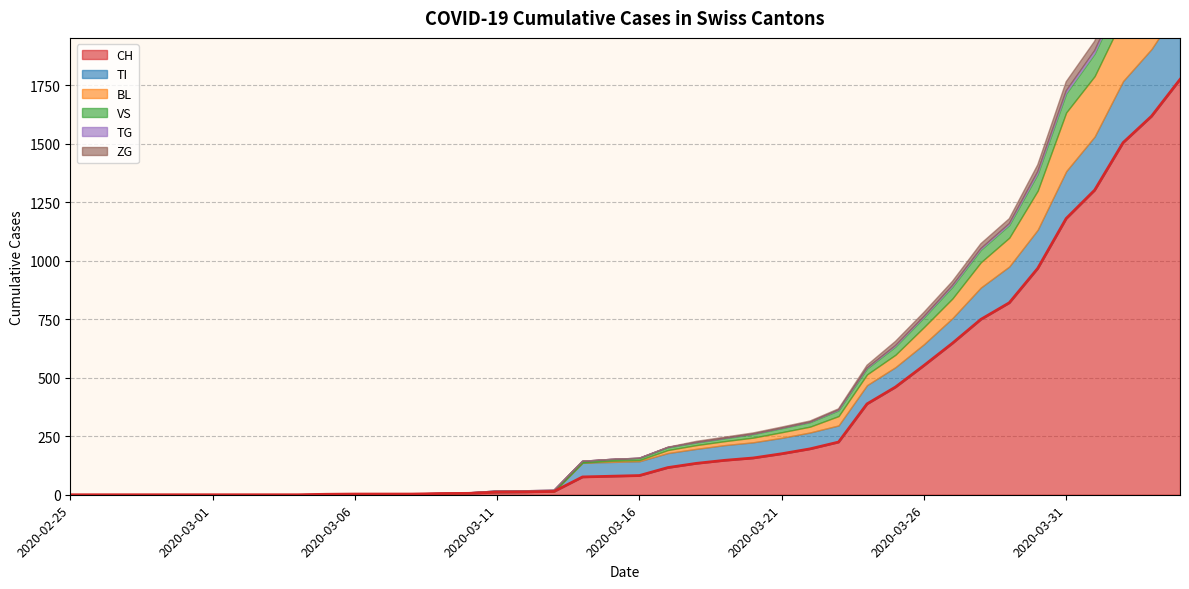

What is the label of the 37th point from the left?

2020-04-01